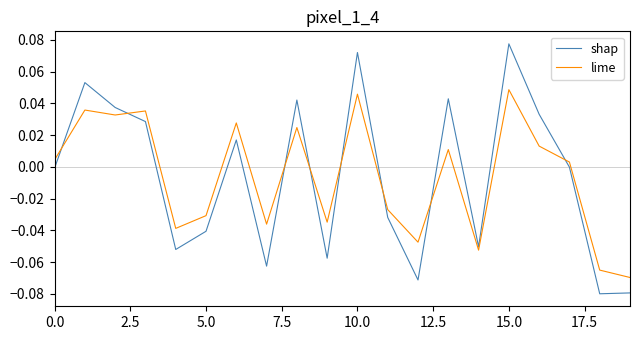

List the series in order of their peak value, lowest first.

lime, shap